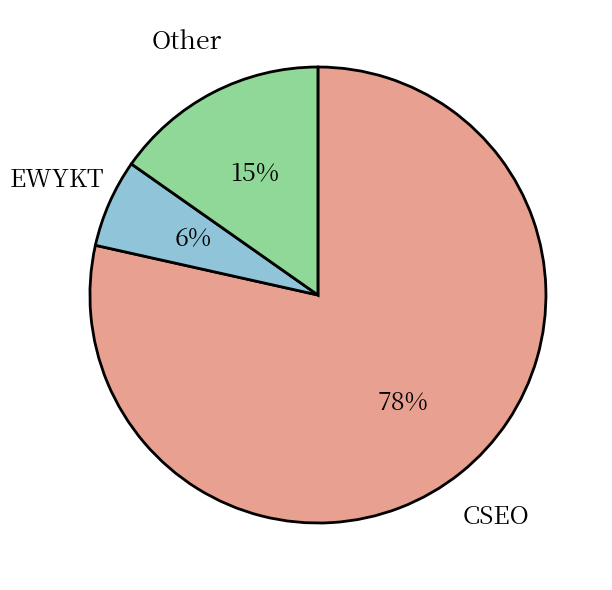

To the nearest percent, what is the average slice percentage?

33%